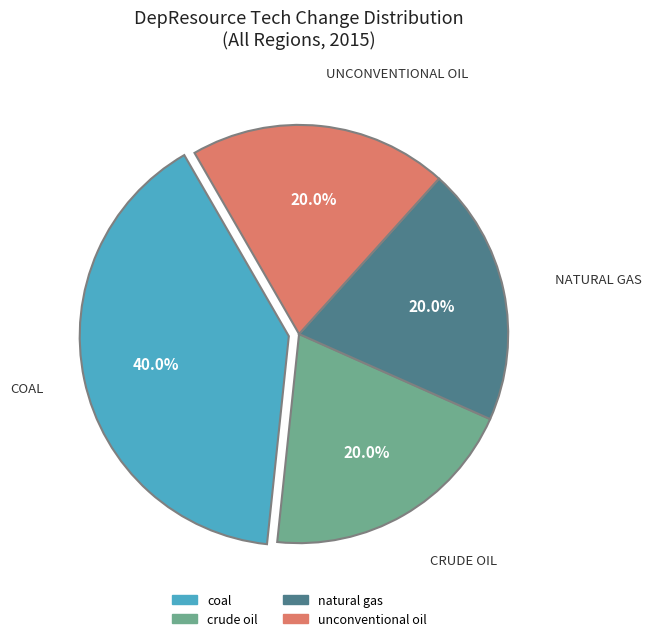

Does crude oil represent more than half of the total?

No